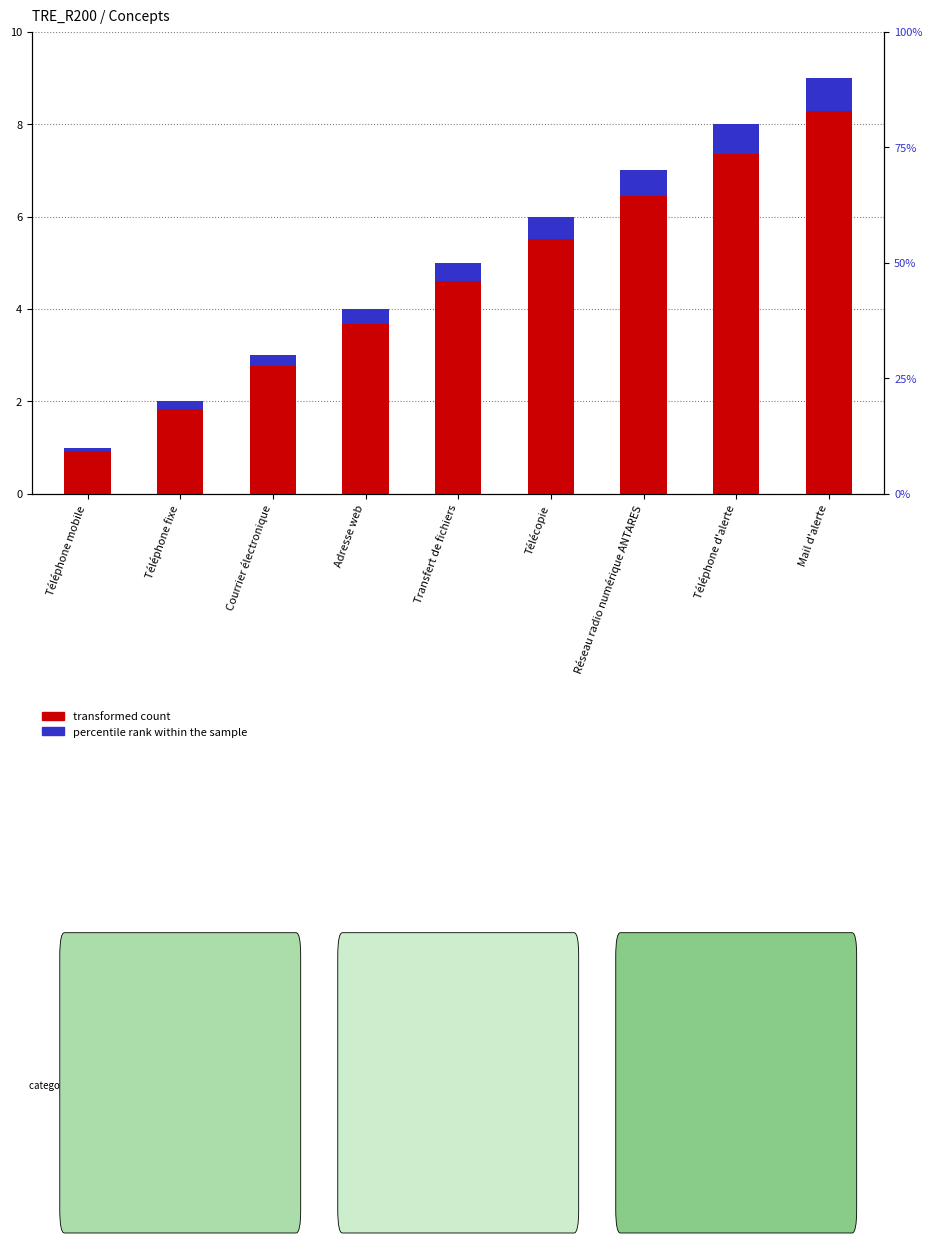

Does the chart contain stacked bars?

No